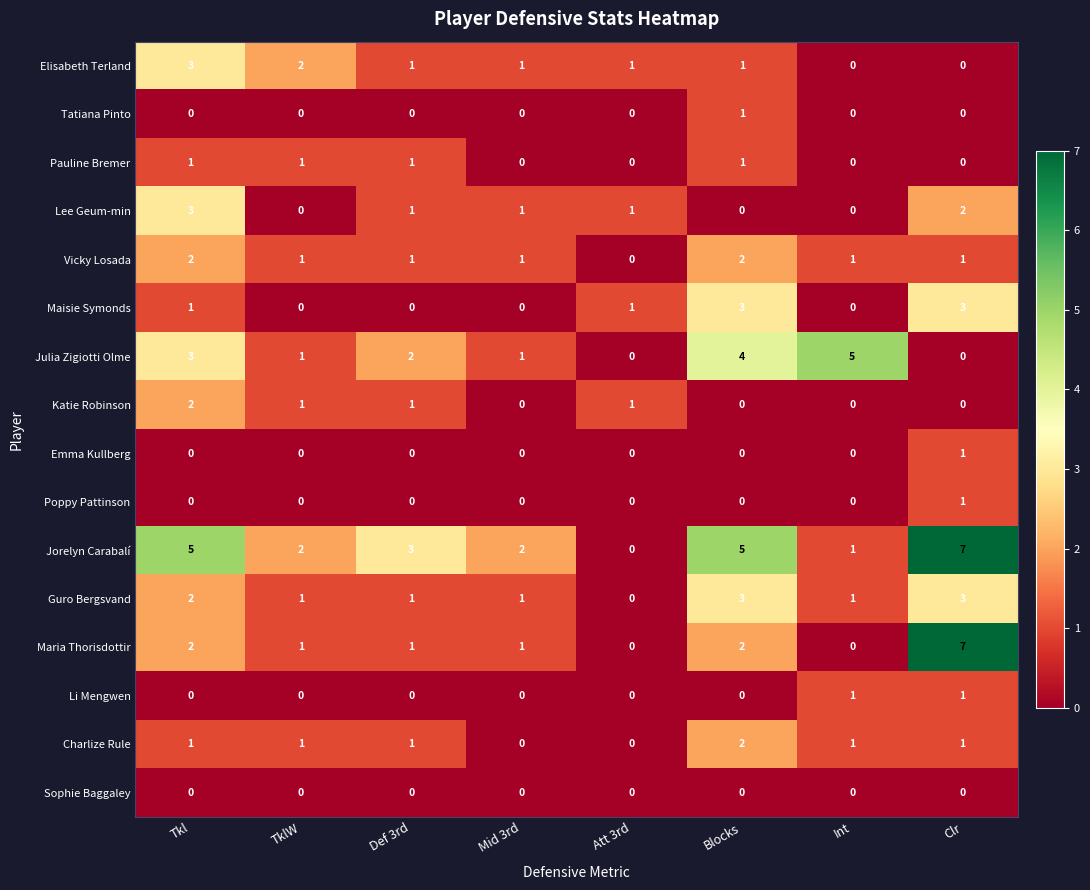

Is it true that Vicky Losada equals 0 at Clr?

False